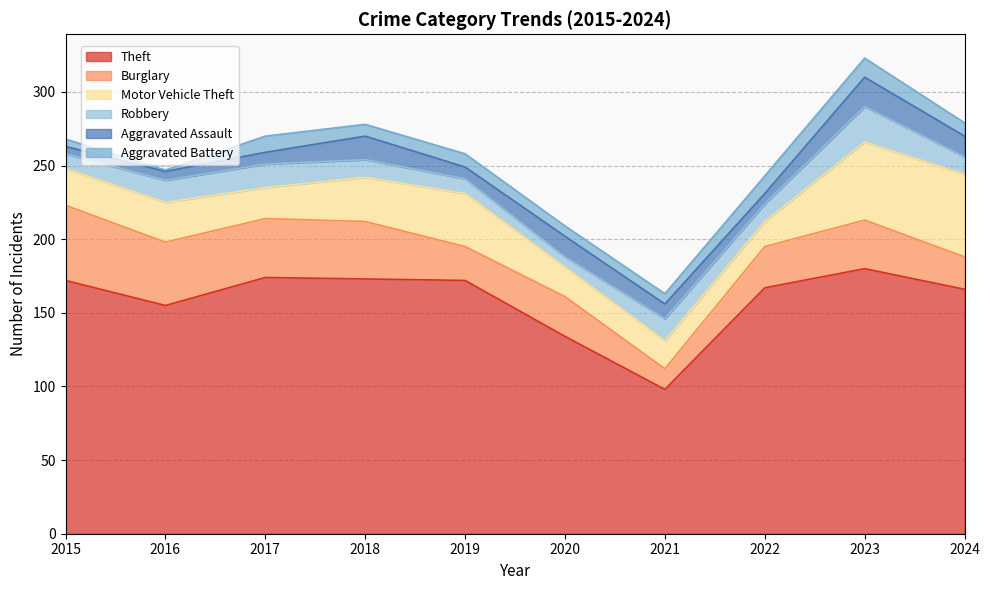

Reading left to right, what are all the values shown in this chart?

Theft: 2015=172	2016=155	2017=174	2018=173	2019=172	2020=134	2021=98	2022=167	2023=180	2024=166
Burglary: 2015=51	2016=43	2017=40	2018=39	2019=23	2020=27	2021=14	2022=28	2023=33	2024=22
Motor Vehicle Theft: 2015=25	2016=27	2017=21	2018=30	2019=36	2020=20	2021=19	2022=17	2023=53	2024=56
Robbery: 2015=10	2016=15	2017=16	2018=12	2019=10	2020=7	2021=15	2022=12	2023=24	2024=12
Aggravated Assault: 2015=5	2016=6	2017=8	2018=16	2019=8	2020=14	2021=10	2022=7	2023=20	2024=14
Aggravated Battery: 2015=5	2016=1	2017=11	2018=8	2019=9	2020=7	2021=7	2022=12	2023=13	2024=9